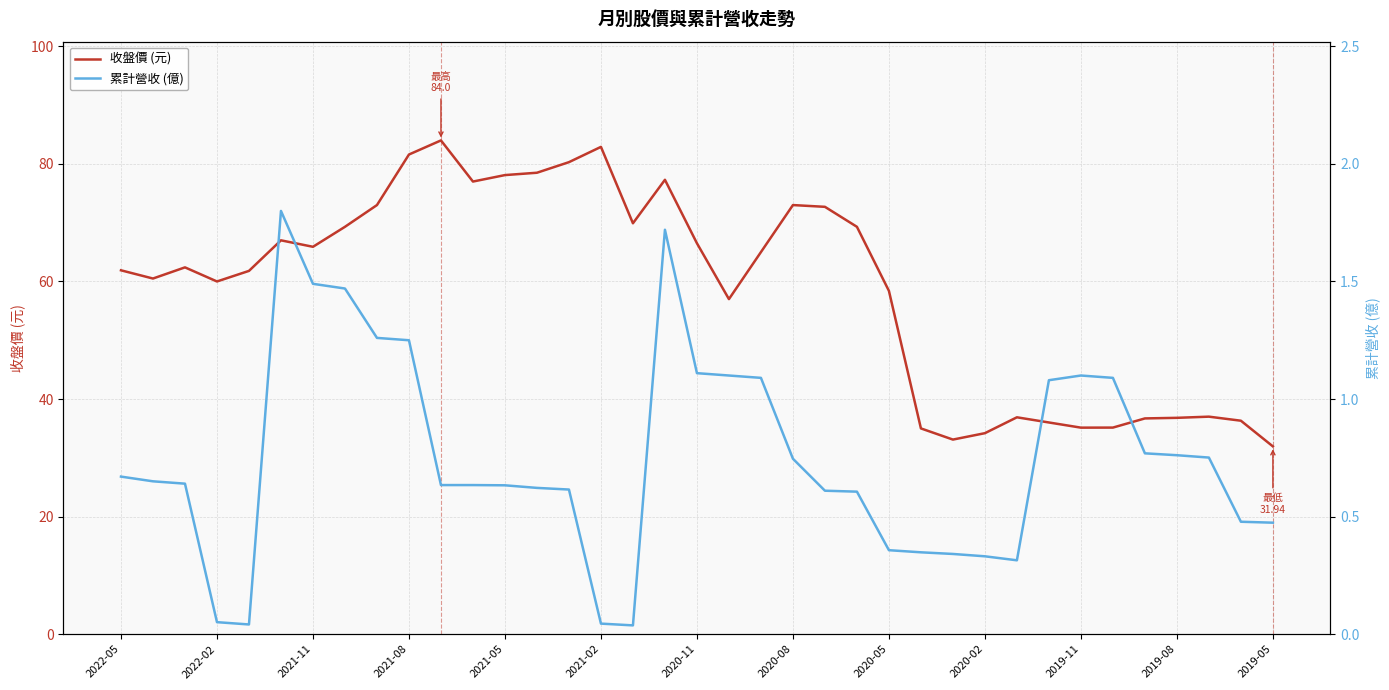

What is the lowest value of the 收盤價 (元) series?

31.9